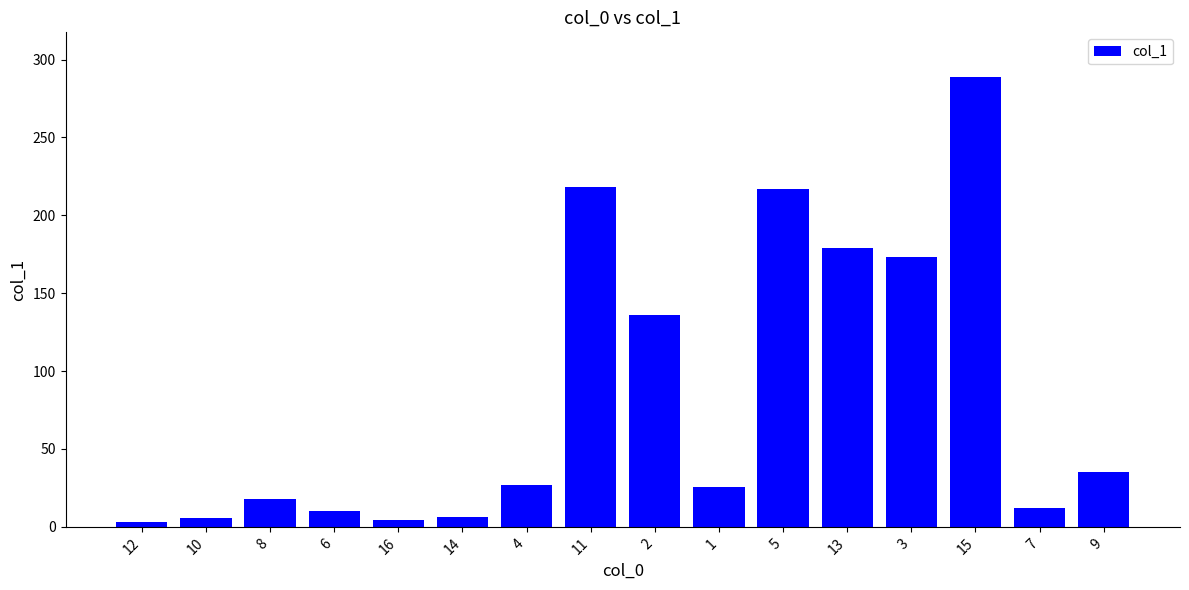

What is the label of the 5th bar from the right?

13